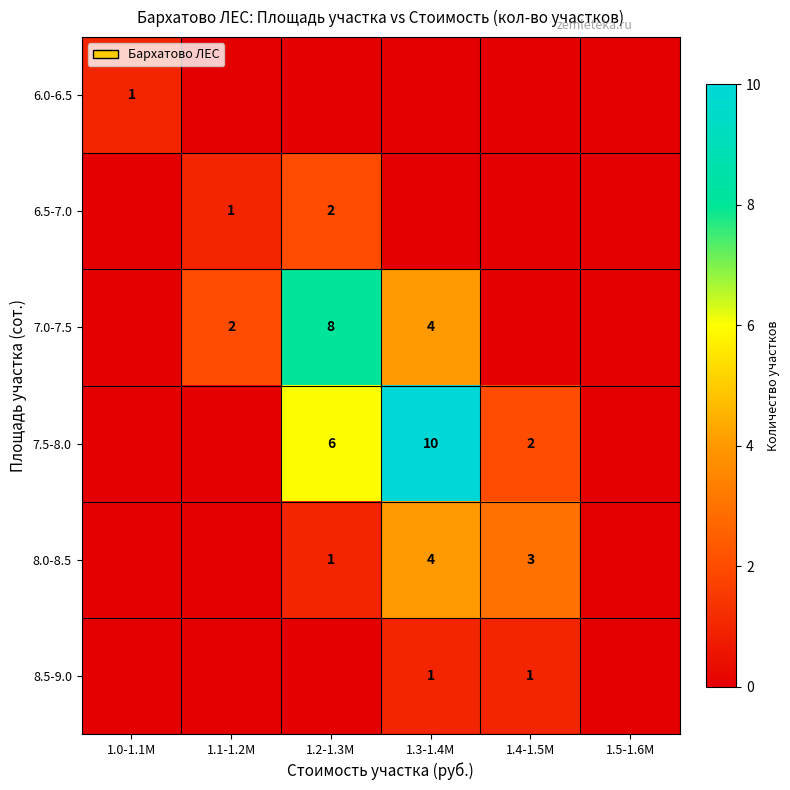

What is the highest value of the 6.5-7.0 series?

2